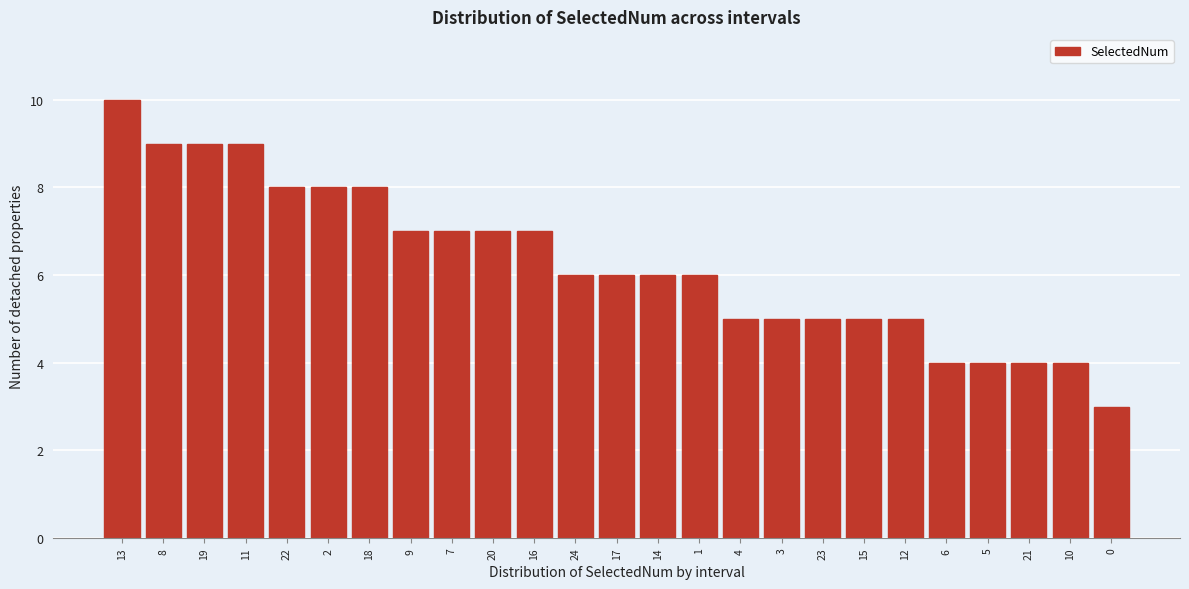

Reading left to right, transcribe all the data shown in this chart.

13=10	8=9	19=9	11=9	22=8	2=8	18=8	9=7	7=7	20=7	16=7	24=6	17=6	14=6	1=6	4=5	3=5	23=5	15=5	12=5	6=4	5=4	21=4	10=4	0=3